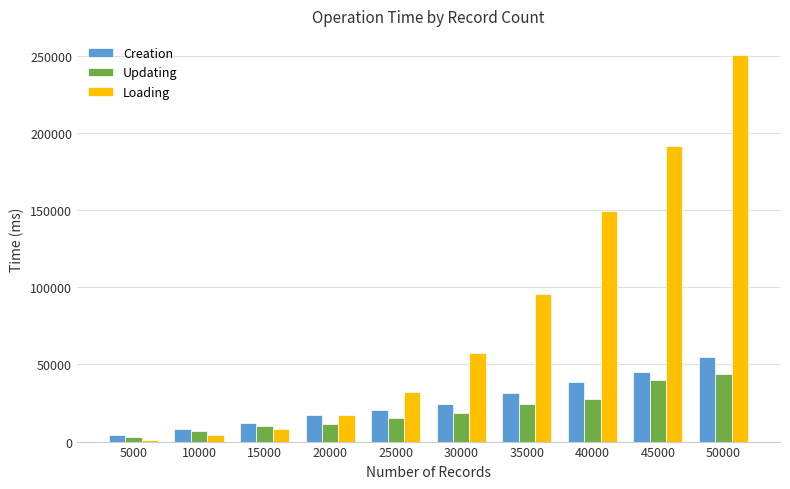

How many data points in Updating are less than 18581?

5